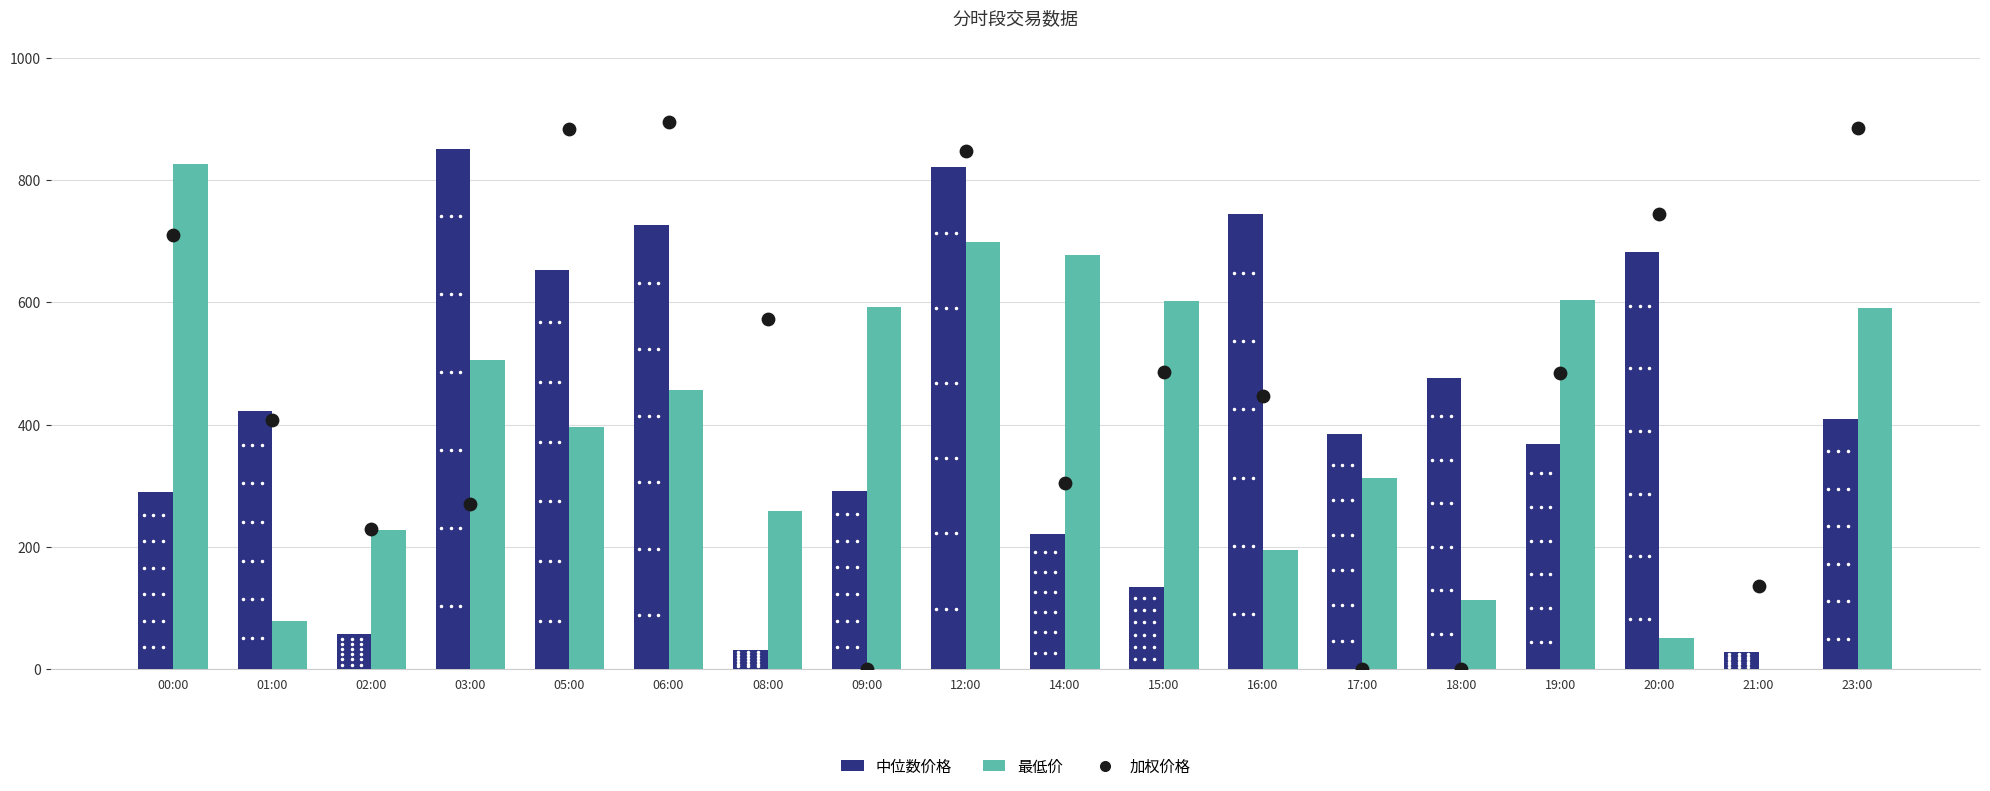

Which series has the widest spread of Y values?

加权价格